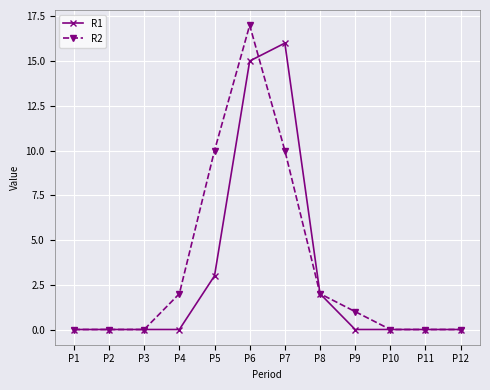

What is the difference between the R2 values at P10 and P4?

2